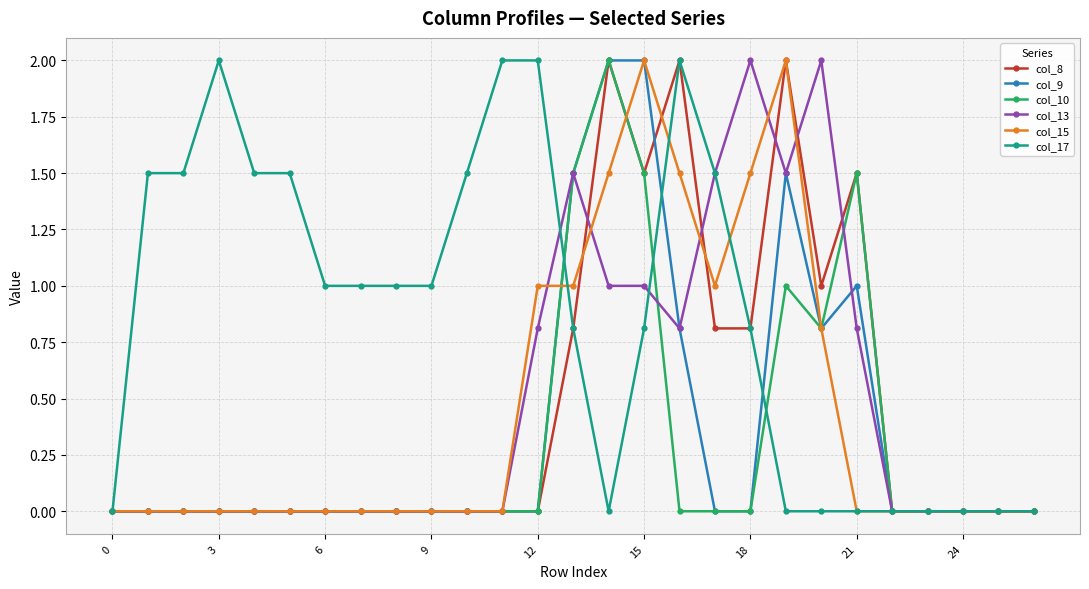

Reading left to right, list all the values displayed in this chart.

col_8: 0.0	0.0	0.0	0.0	0.0	0.0	0.0	0.0	0.0	0.0	0.0	0.0	0.0	0.8	2.0	1.5	2.0	0.8	0.8	2.0	1.0	1.5	0.0	0.0	0.0	0.0	0.0
col_9: 0.0	0.0	0.0	0.0	0.0	0.0	0.0	0.0	0.0	0.0	0.0	0.0	0.0	1.5	2.0	2.0	0.8	0.0	0.0	1.5	0.8	1.0	0.0	0.0	0.0	0.0	0.0
col_10: 0.0	0.0	0.0	0.0	0.0	0.0	0.0	0.0	0.0	0.0	0.0	0.0	0.0	1.5	2.0	1.5	0.0	0.0	0.0	1.0	0.8	1.5	0.0	0.0	0.0	0.0	0.0
col_13: 0.0	0.0	0.0	0.0	0.0	0.0	0.0	0.0	0.0	0.0	0.0	0.0	0.8	1.5	1.0	1.0	0.8	1.5	2.0	1.5	2.0	0.8	0.0	0.0	0.0	0.0	0.0
col_15: 0.0	0.0	0.0	0.0	0.0	0.0	0.0	0.0	0.0	0.0	0.0	0.0	1.0	1.0	1.5	2.0	1.5	1.0	1.5	2.0	0.8	0.0	0.0	0.0	0.0	0.0	0.0
col_17: 0.0	1.5	1.5	2.0	1.5	1.5	1.0	1.0	1.0	1.0	1.5	2.0	2.0	0.8	0.0	0.8	2.0	1.5	0.8	0.0	0.0	0.0	0.0	0.0	0.0	0.0	0.0